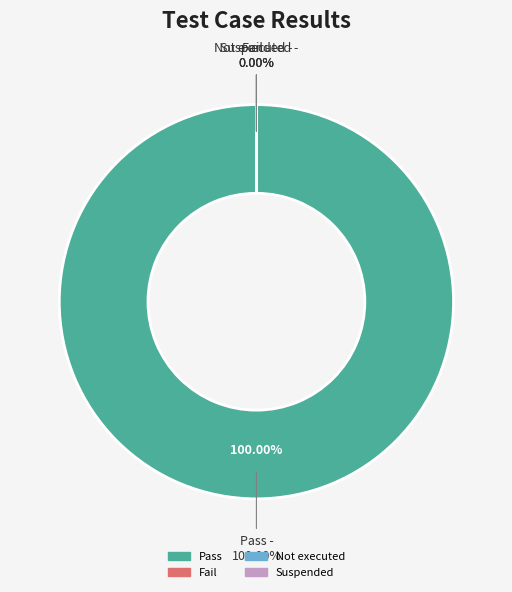

Combined, what portion of the pie is Pass and Not executed?

100.0%